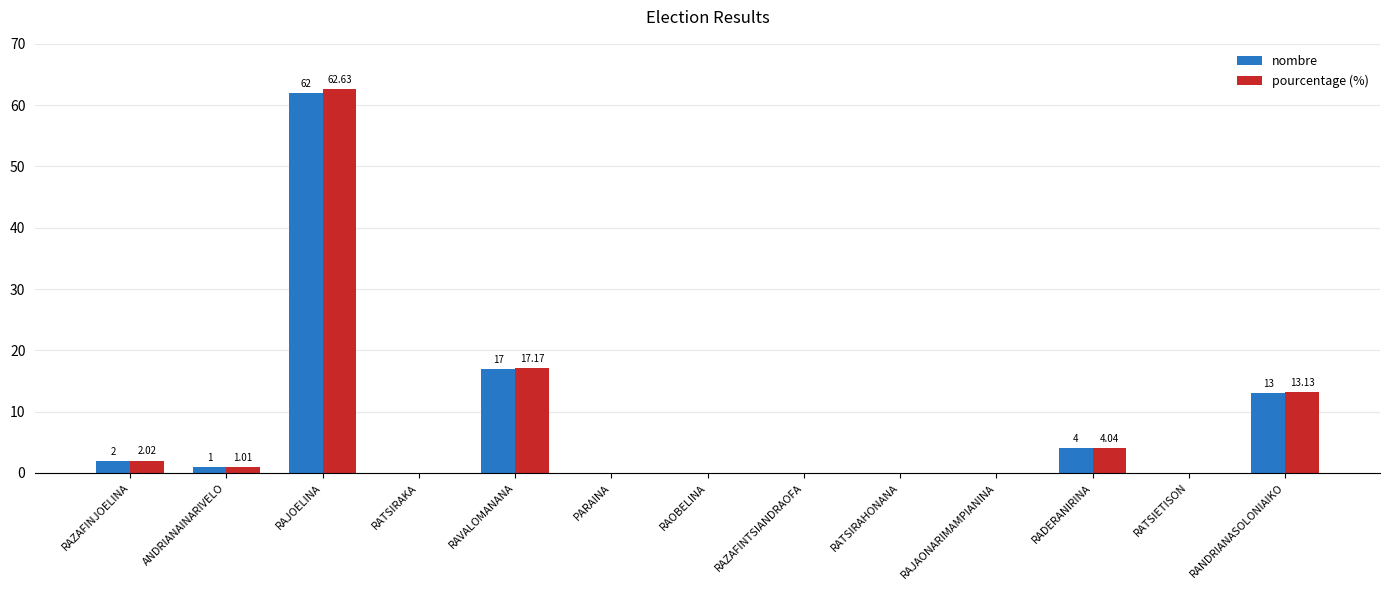

Reading left to right, list all the values displayed in this chart.

nombre: 2.0	1.0	62.0	0.0	17.0	0.0	0.0	0.0	0.0	0.0	4.0	0.0	13.0
pourcentage (%): 2.0	1.0	62.6	0.0	17.2	0.0	0.0	0.0	0.0	0.0	4.0	0.0	13.1